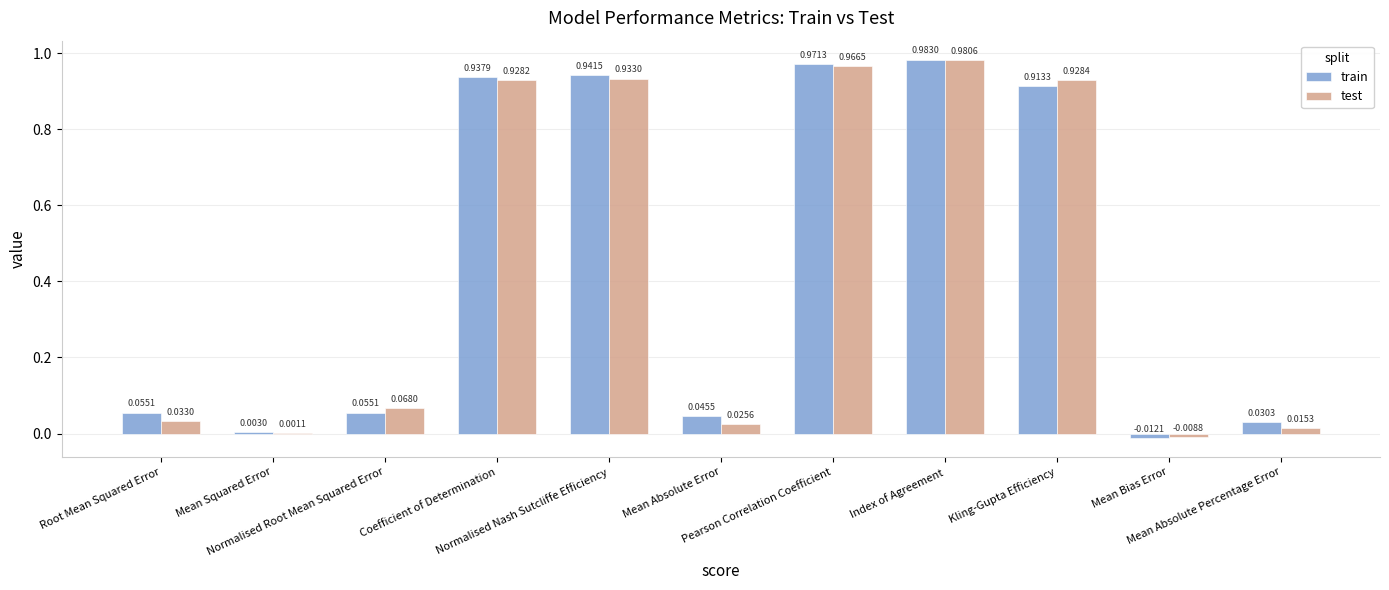

Count the number of data series in this chart.

2